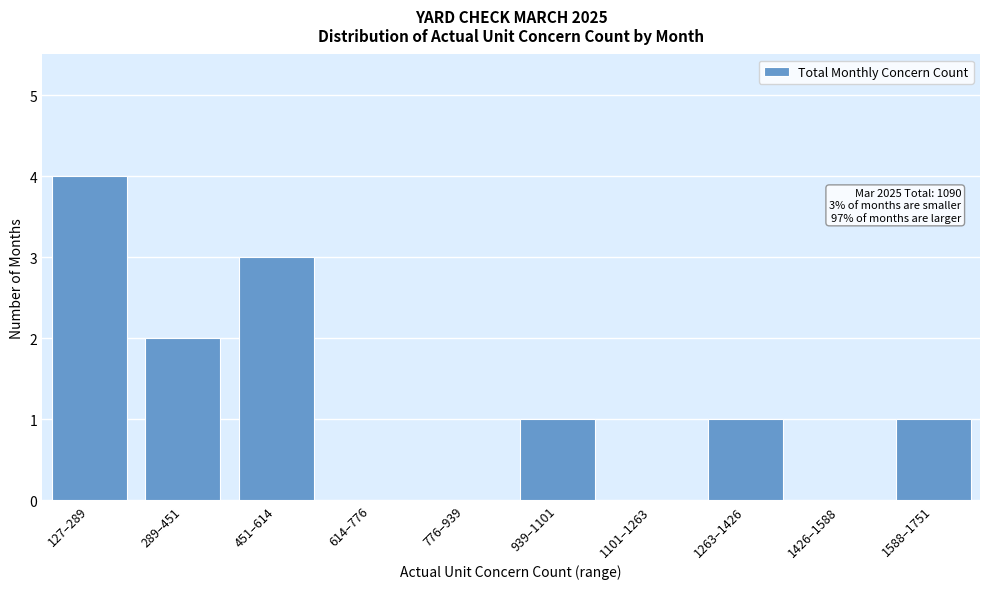

Reading left to right, list all the values displayed in this chart.

127–289=4	289–451=2	451–614=3	614–776=0	776–939=0	939–1101=1	1101–1263=0	1263–1426=1	1426–1588=0	1588–1751=1